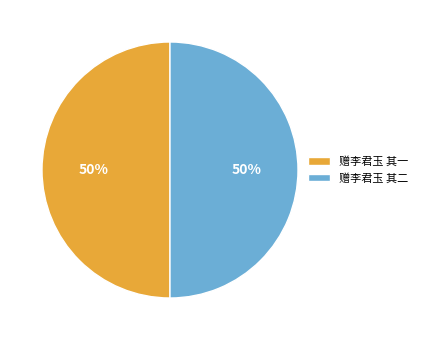

How many slices are in this pie chart?

2